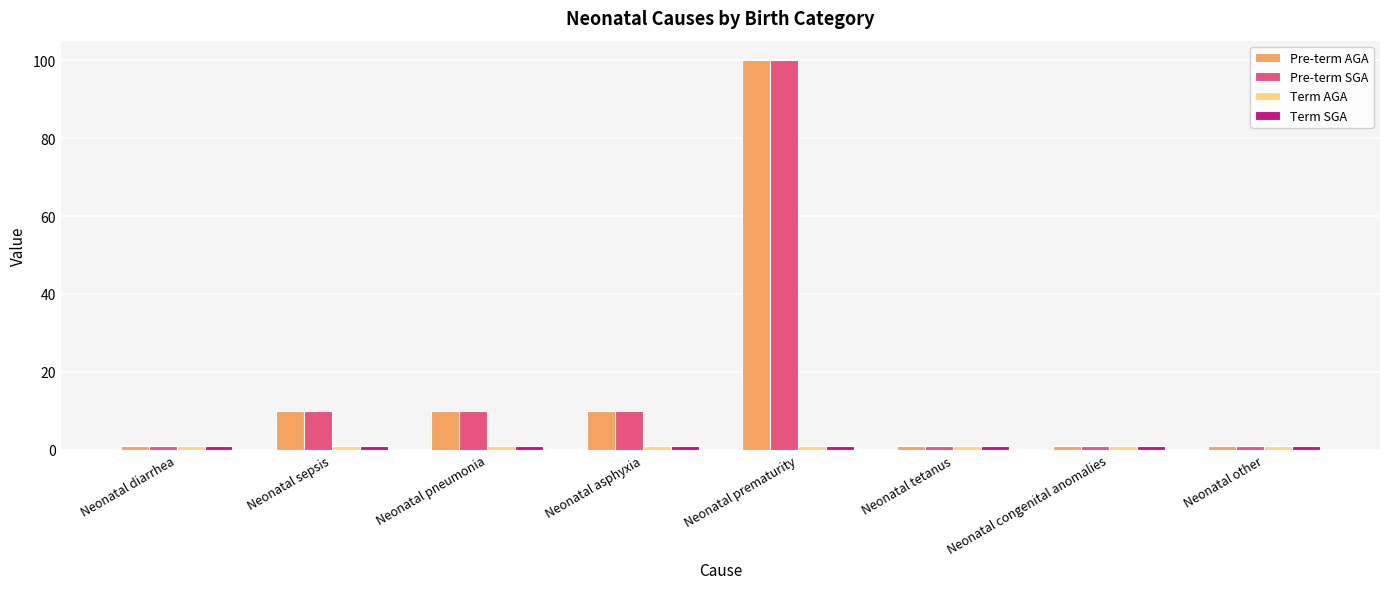

What is the maximum value shown in the chart?

100